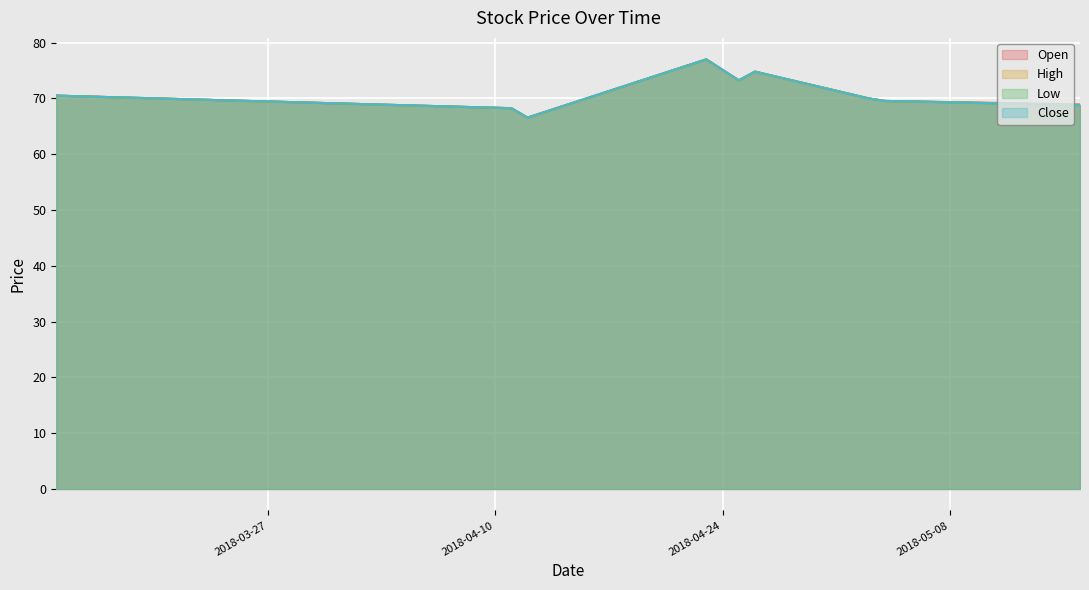

Does the chart display data point markers on the line(s)?

No